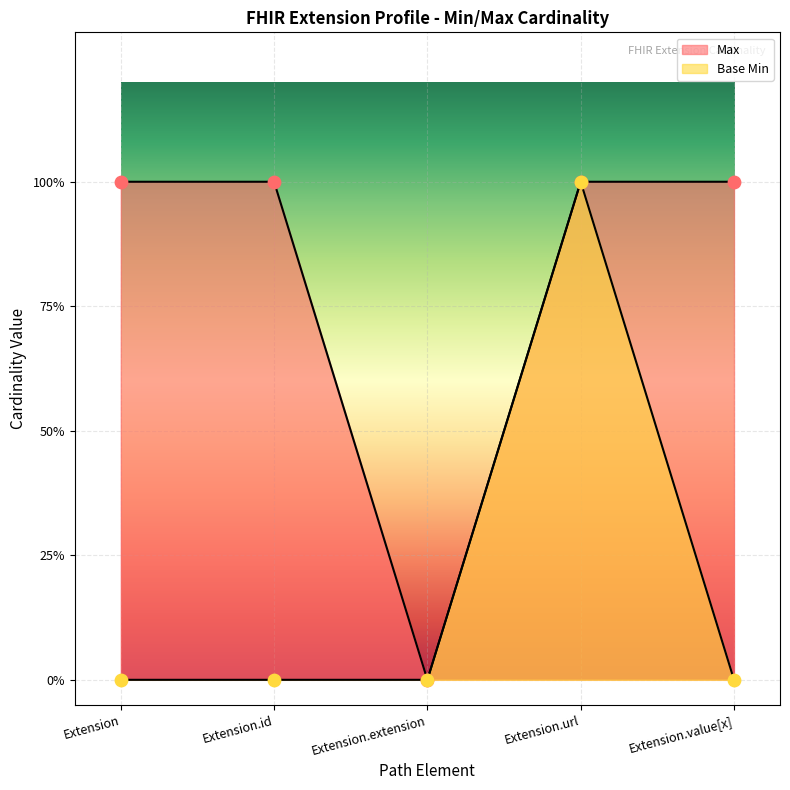

At how many categories does at least one series exceed 0?

4